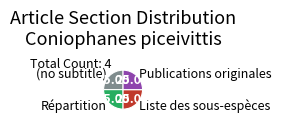

Is there a majority slice in this chart?

No